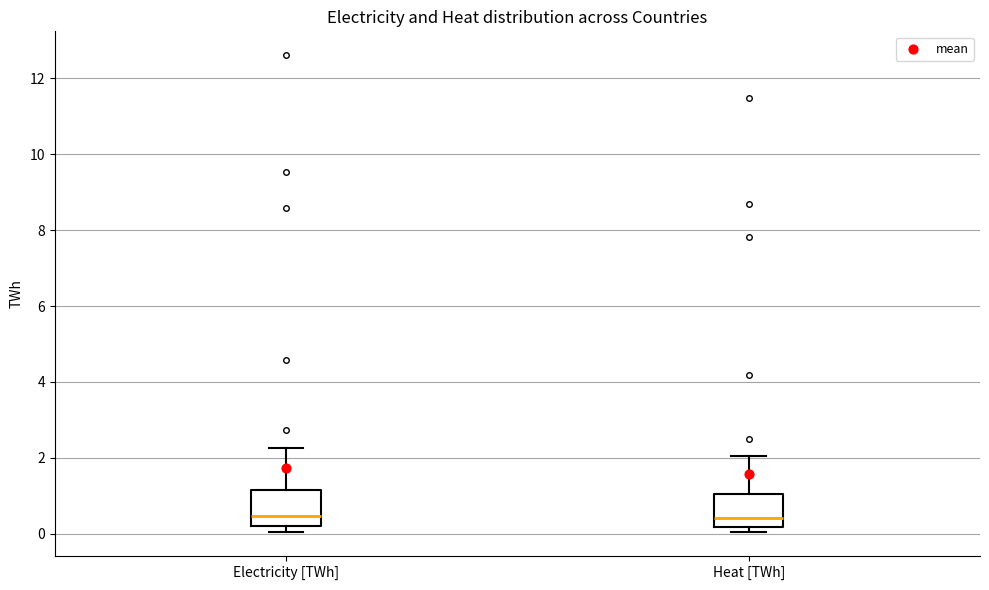

Reading left to right, read every box against the y-axis: the position of its median line, the range the box covers, and the ends of its whiskers. The values are not printed on the chart, so give them approximately, as read against the axis.

Electricity [TWh]: median 0.4, box 0.2 to 1.2, whiskers 0.0 to 2.2
Heat [TWh]: median 0.4, box 0.2 to 1.0, whiskers 0.0 to 2.0